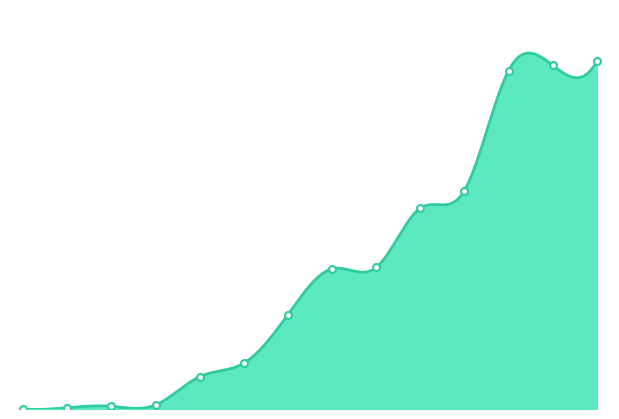

What is the change in value from 162 to 251?

+89